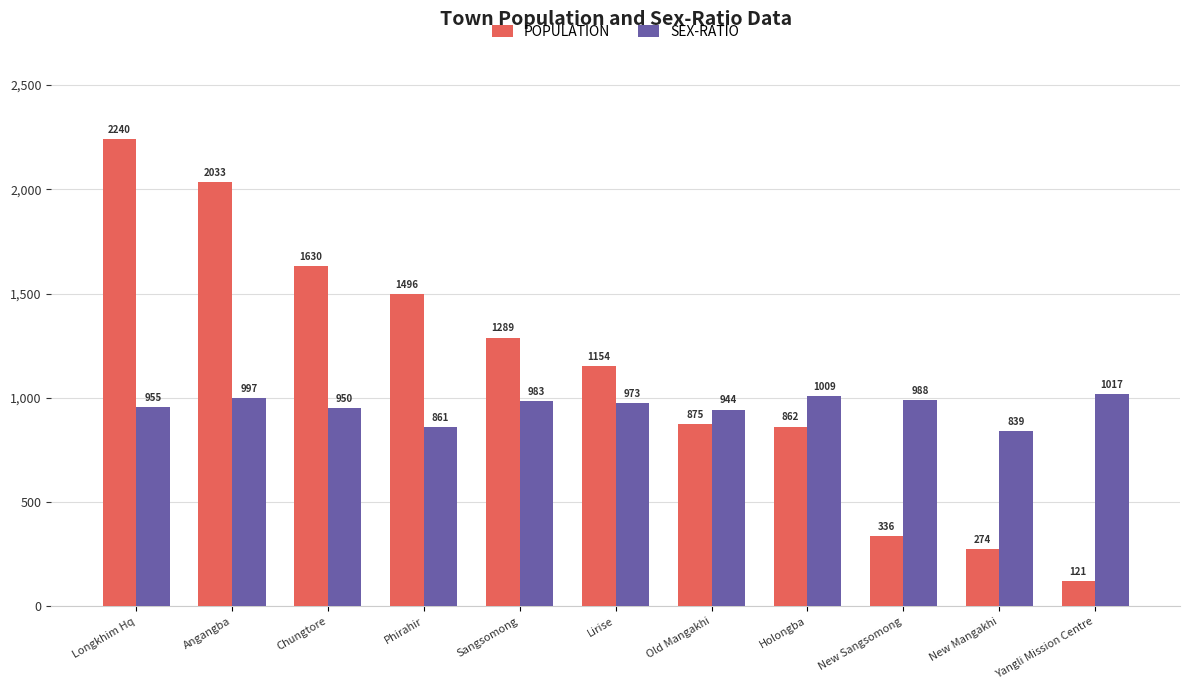

Which series has the largest range (max minus min)?

POPULATION